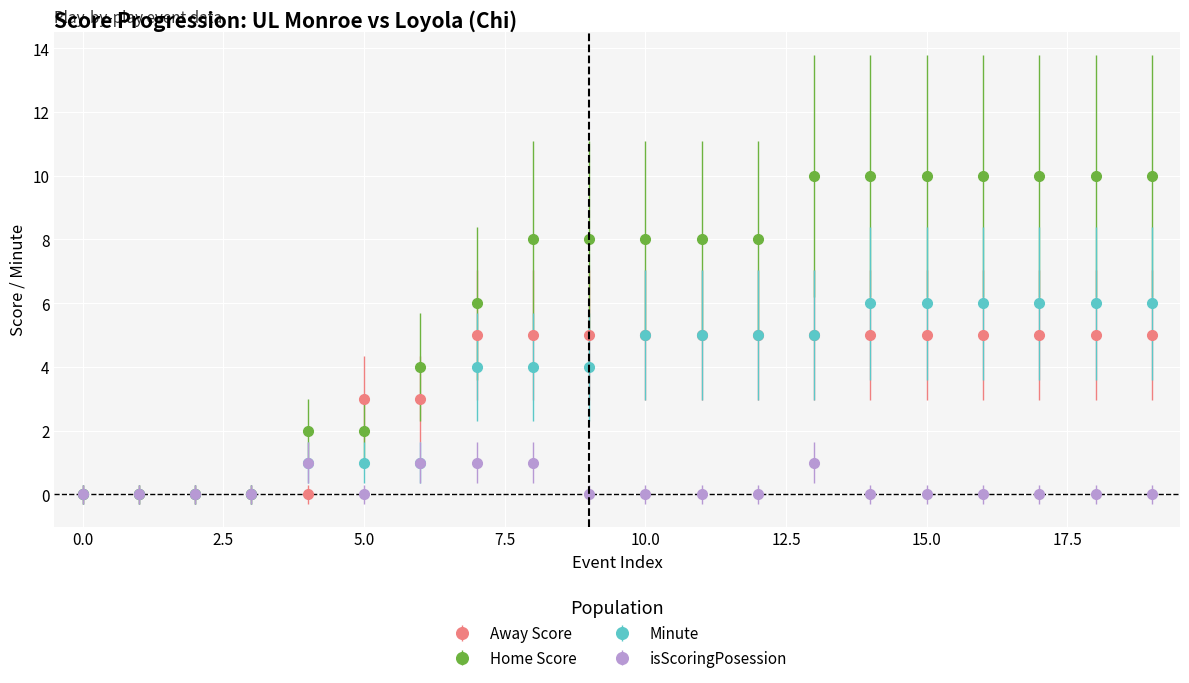

What is the difference between the second highest and minimum values in the Minute series?

6